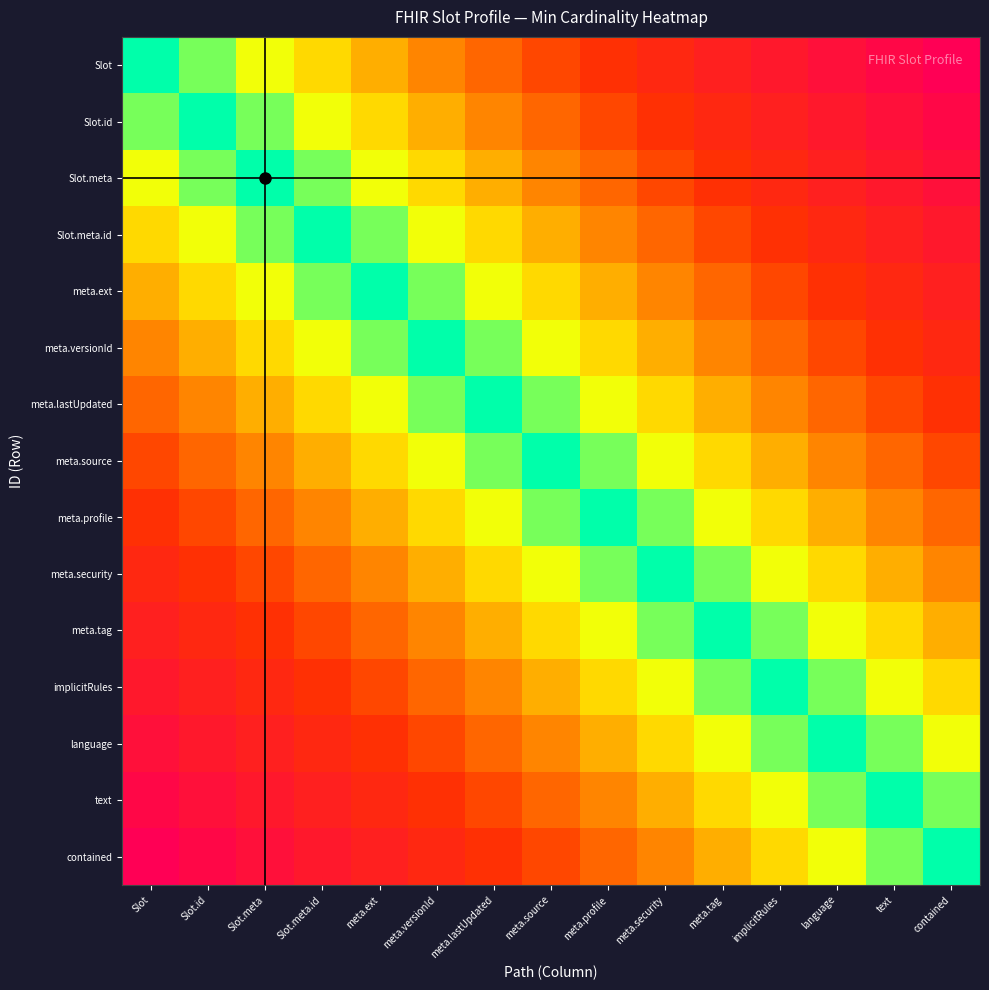

Rank the series by their maximum value, from lowest to highest.

meta.source, meta.lastUpdated, meta.profile, meta.versionId, meta.security, meta.ext, meta.tag, Slot.meta.id, implicitRules, Slot.meta, language, Slot.id, text, Slot, contained